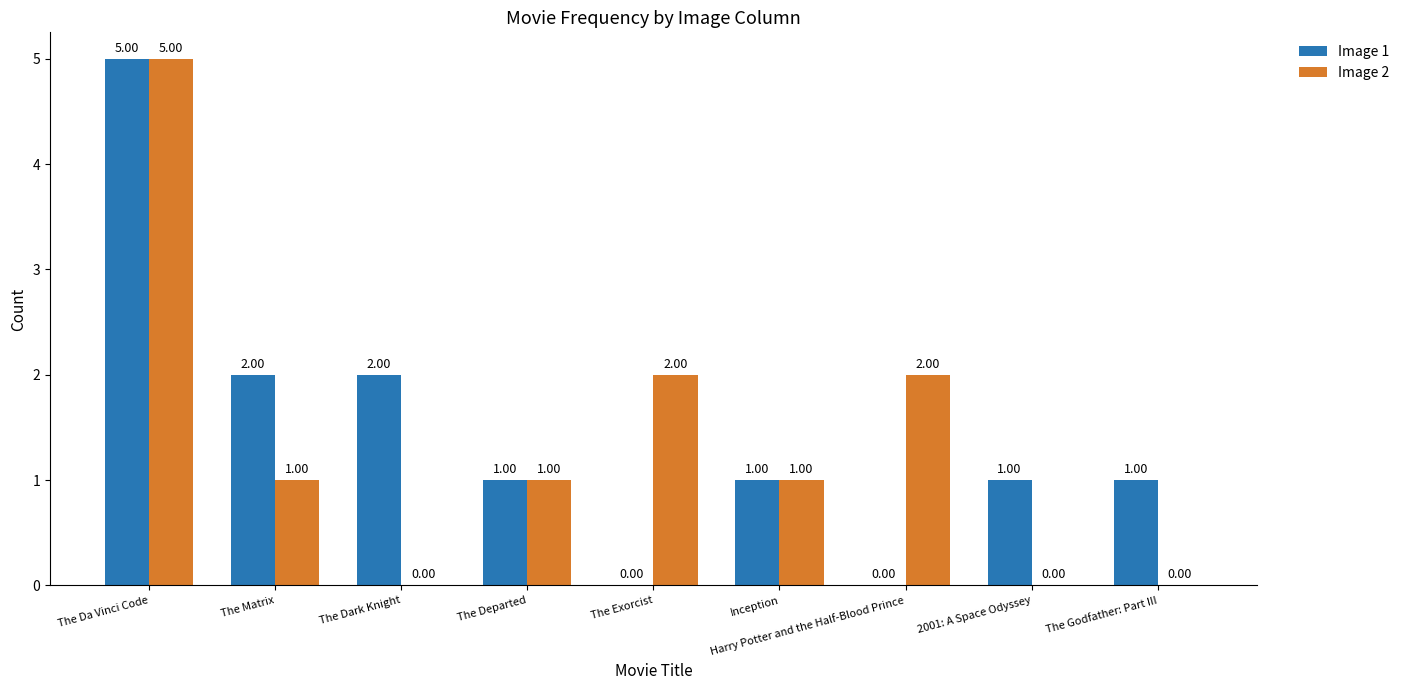

Which series has the largest total across all categories?

Image 2